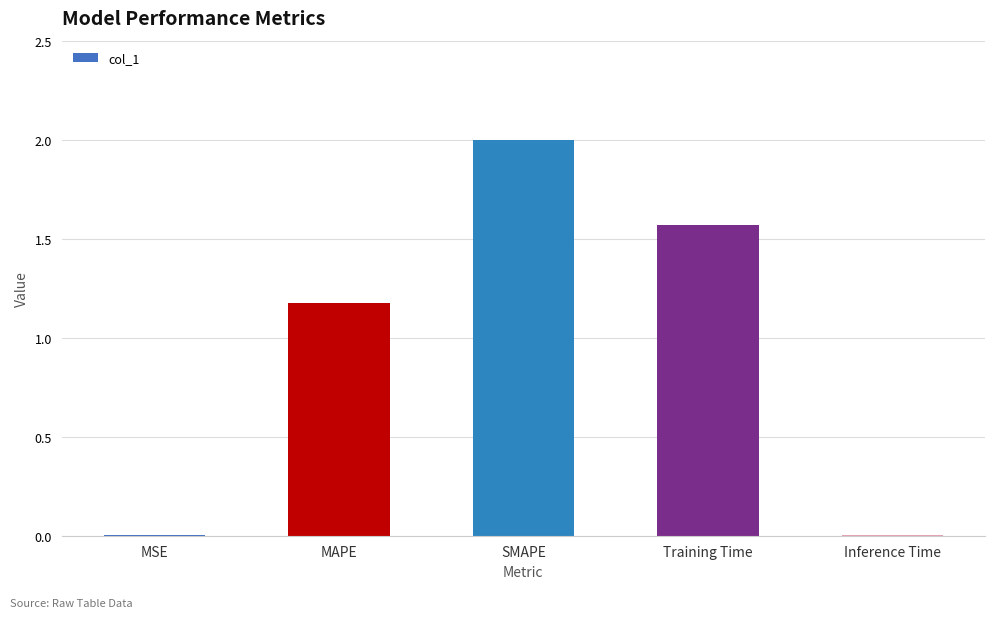

Which has a higher value, Inference Time or SMAPE?

SMAPE